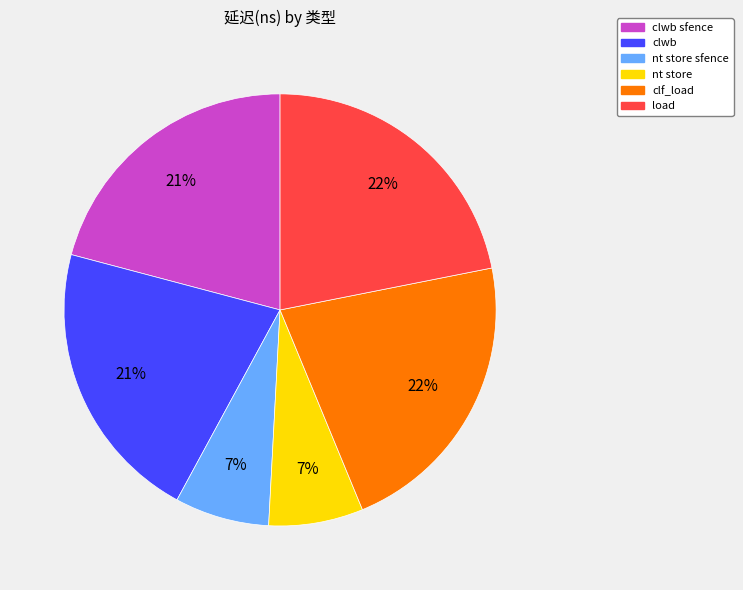

Does nt store sfence account for over 50% of the chart?

No